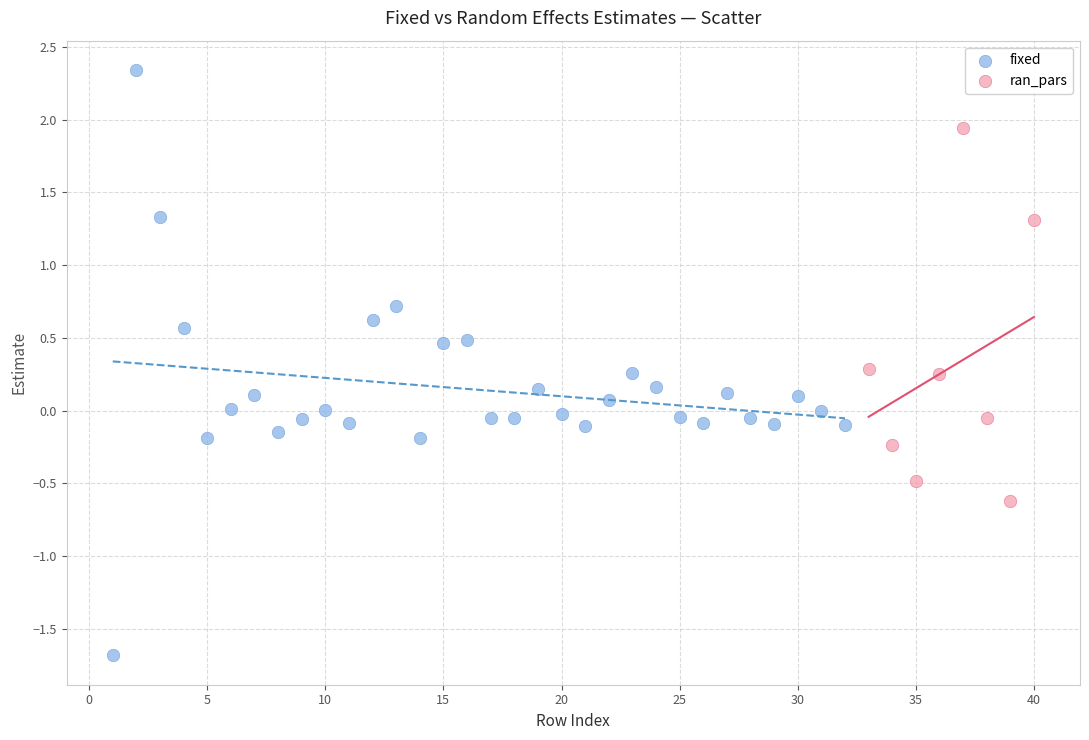

Which series has the widest spread of Y values?

fixed